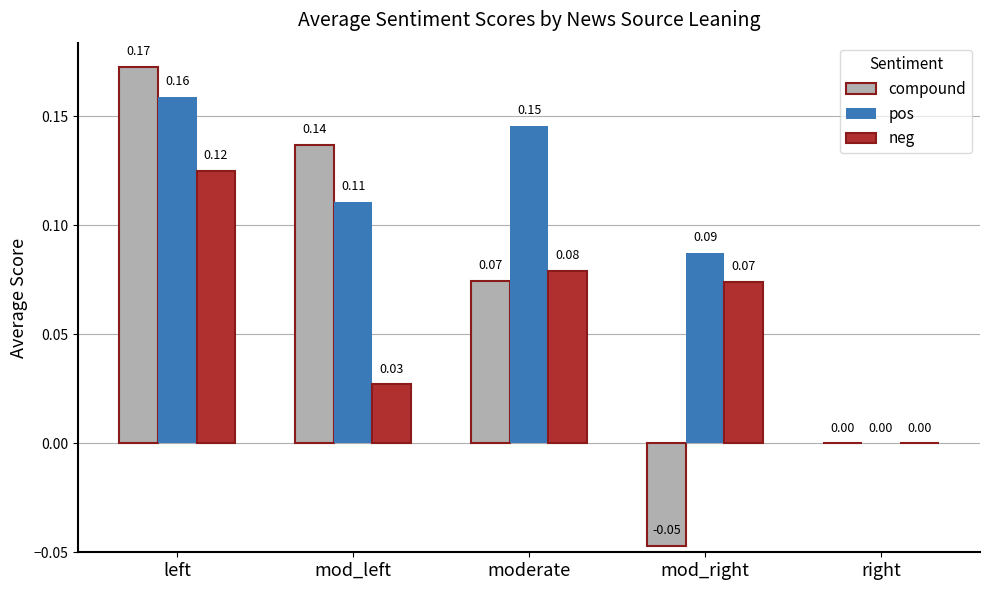

At which label does compound first exceed 0?

left